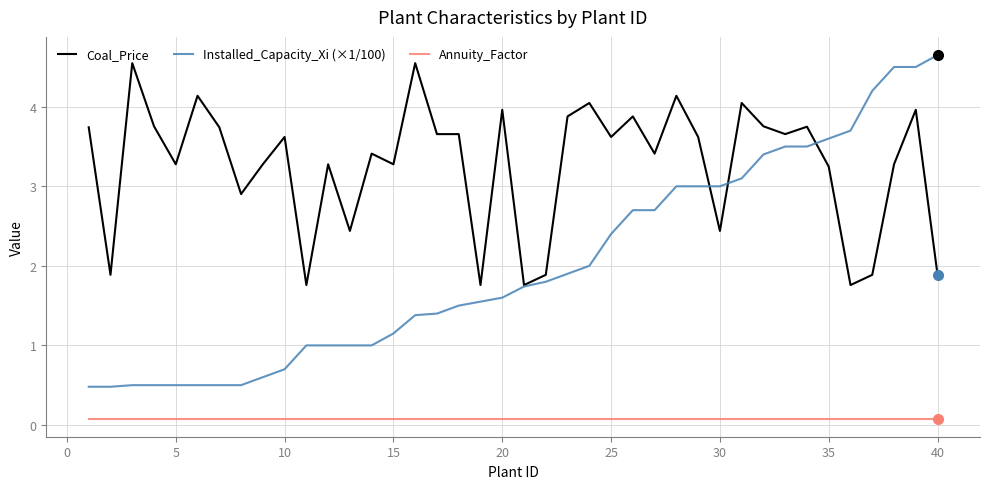

Which series has the largest total across all categories?

Coal_Price